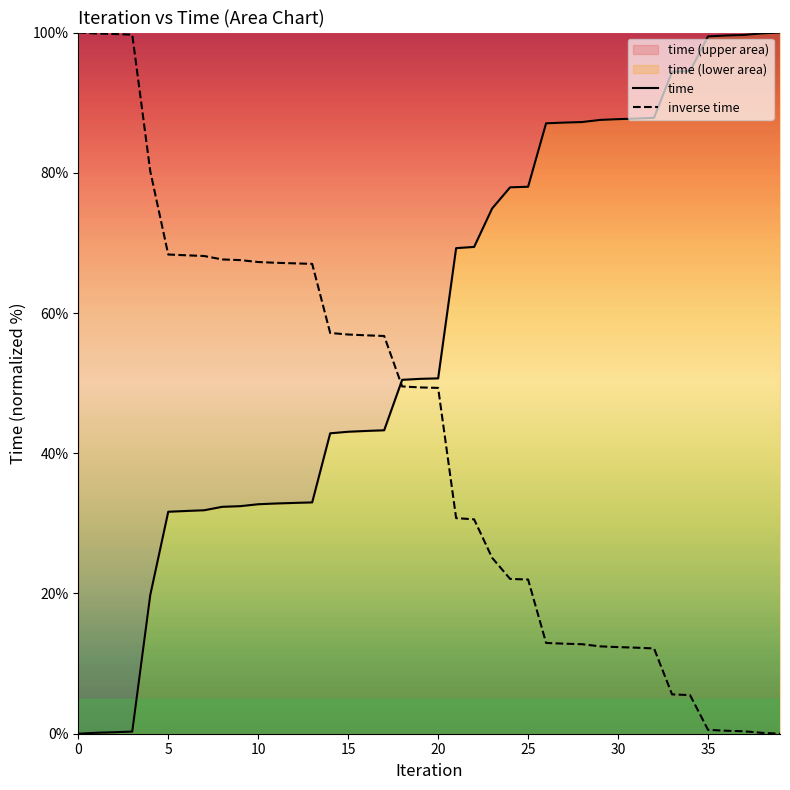

Read the inverse time value at 13.

67.0